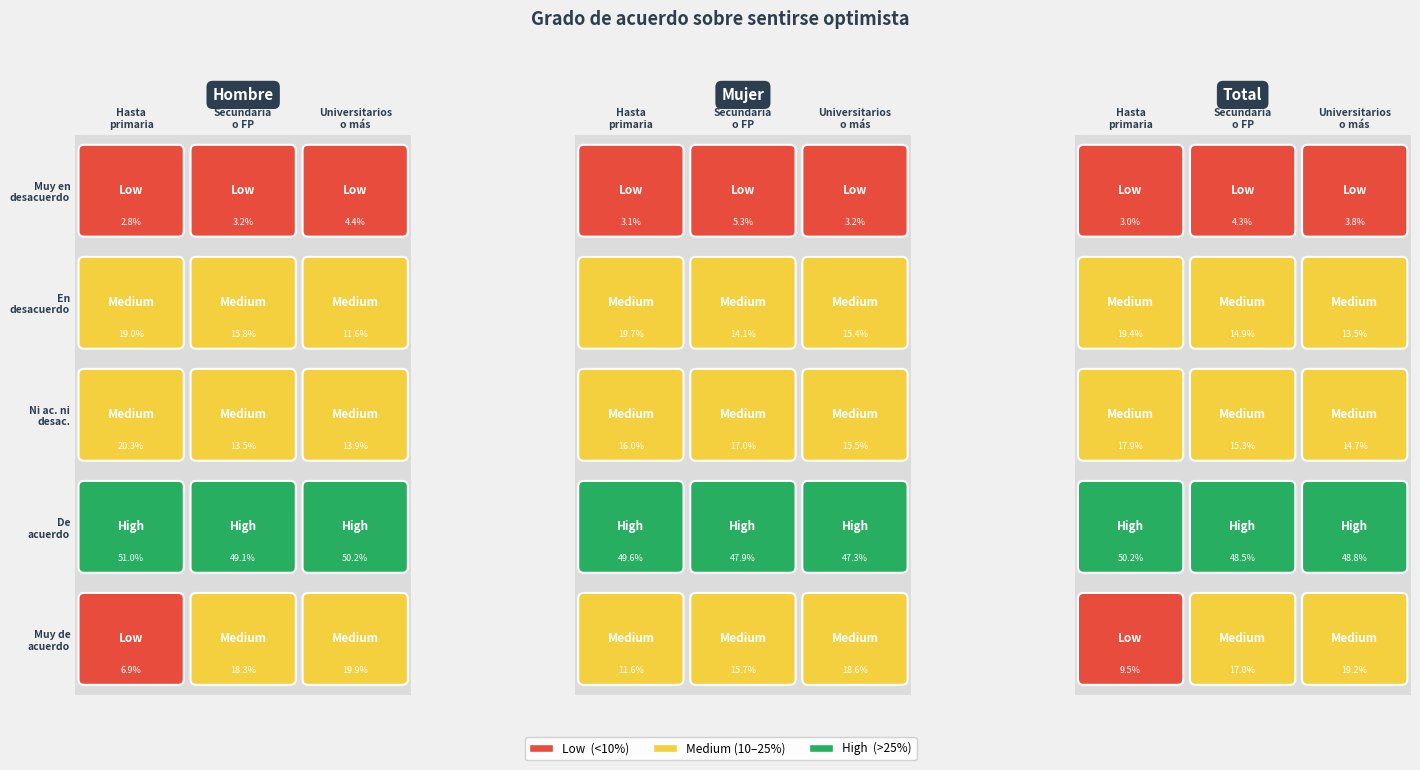

Is the value of En desacuerdo at En desacuerdo greater than the value of Muy de acuerdo at En desacuerdo?

No